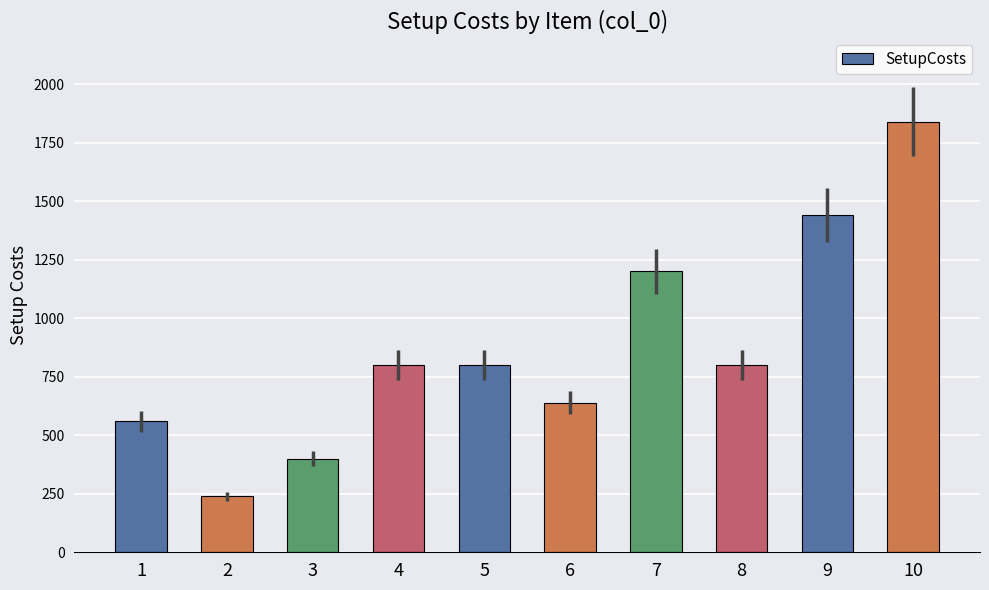

How many values are below 800?

4